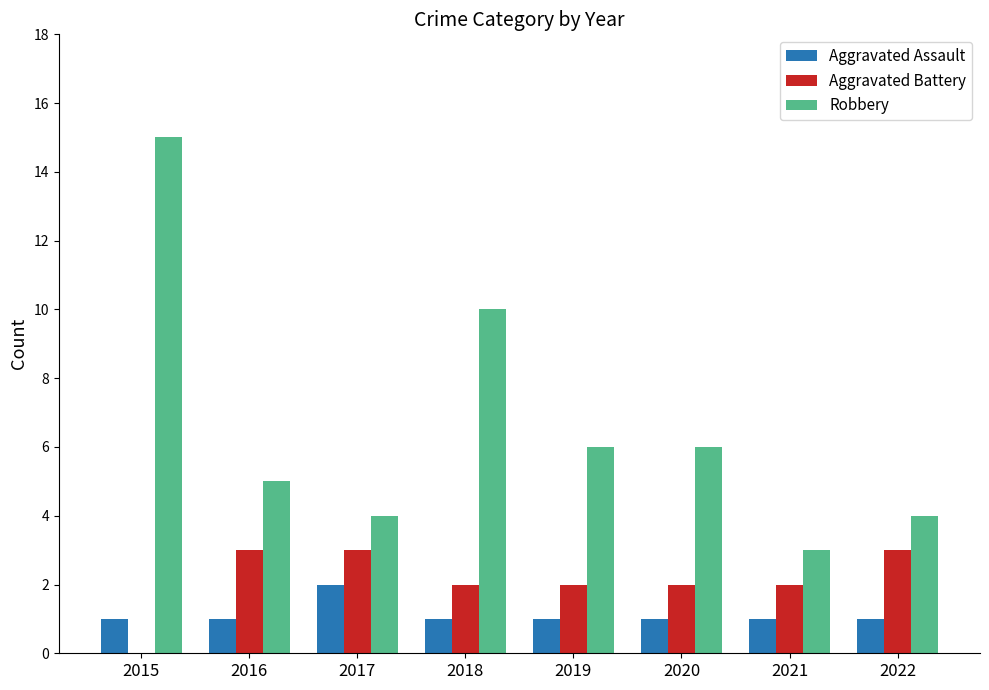

Between 2018 and 2022, which series saw the biggest shift?

Robbery